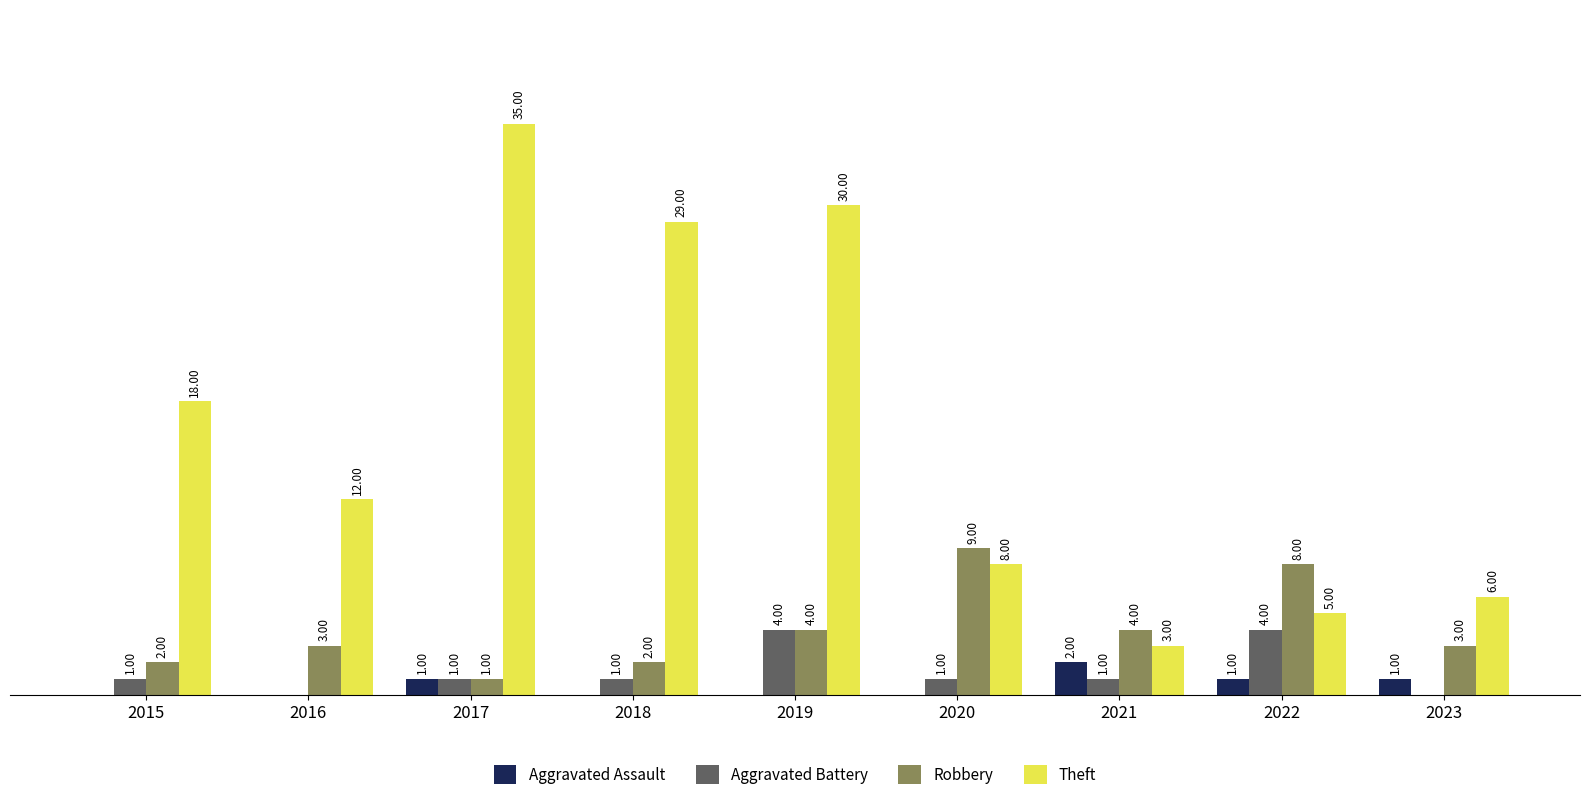

Which series has the largest total across all categories?

Theft